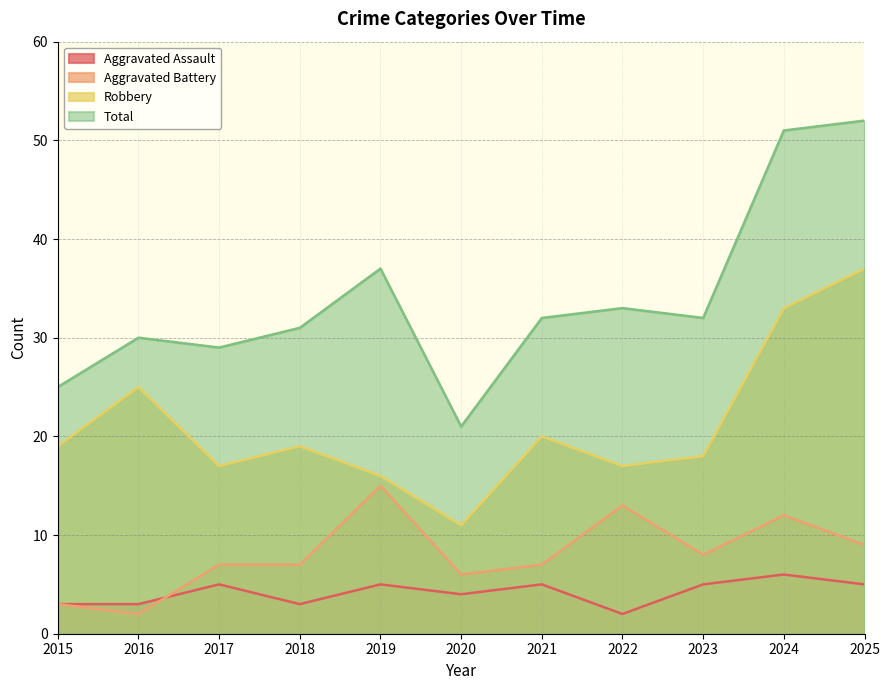

Which has a higher value, 2018 or 2015?

2018